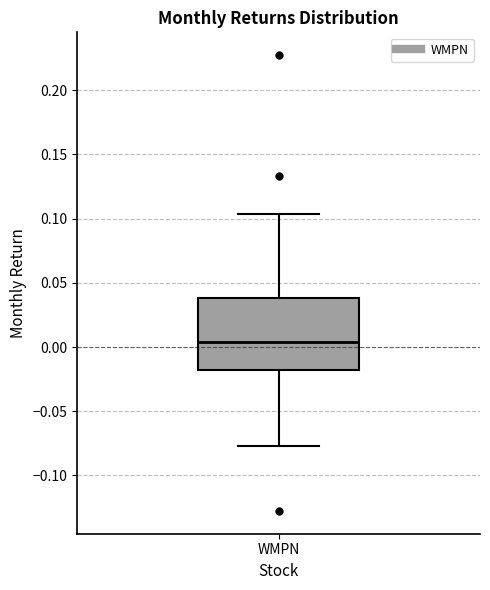

Transcribe this box plot: give where the median line is, the range the box spans, and where the two whiskers end, as read against the y-axis. The values are not printed on the chart, so give them approximately, as read against the axis.

median 0.005, box -0.020 to 0.040, whiskers -0.075 to 0.105